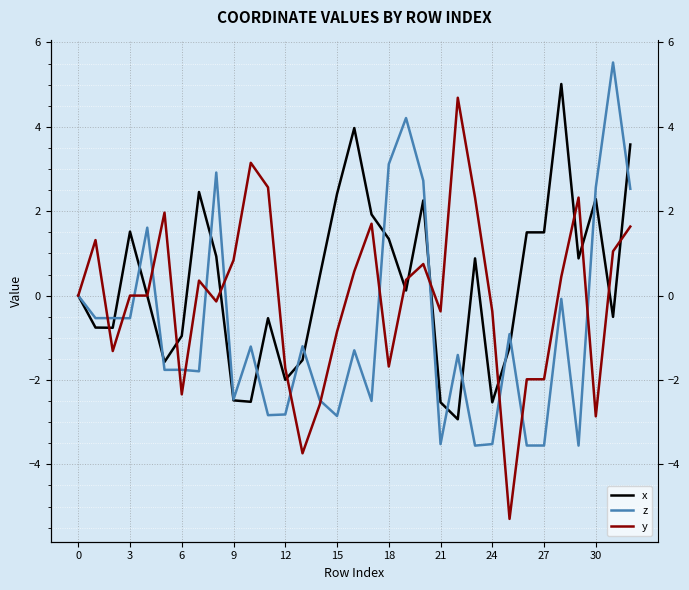

How many negative values does the x series have?

15